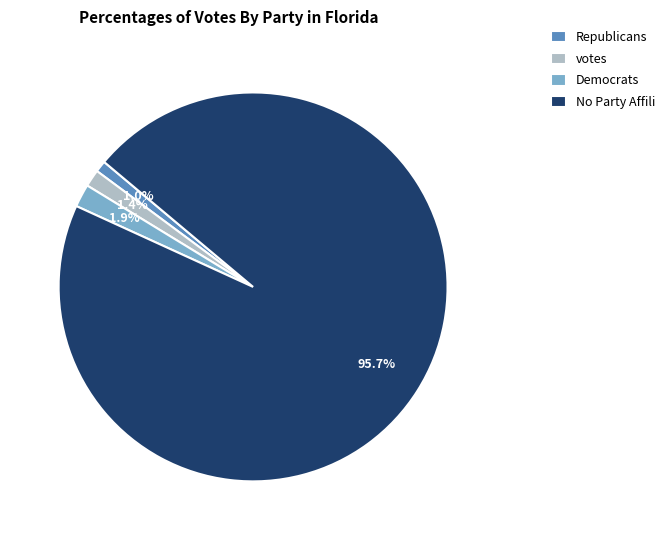

Which slice represents more than half of the pie?

No Party Affili